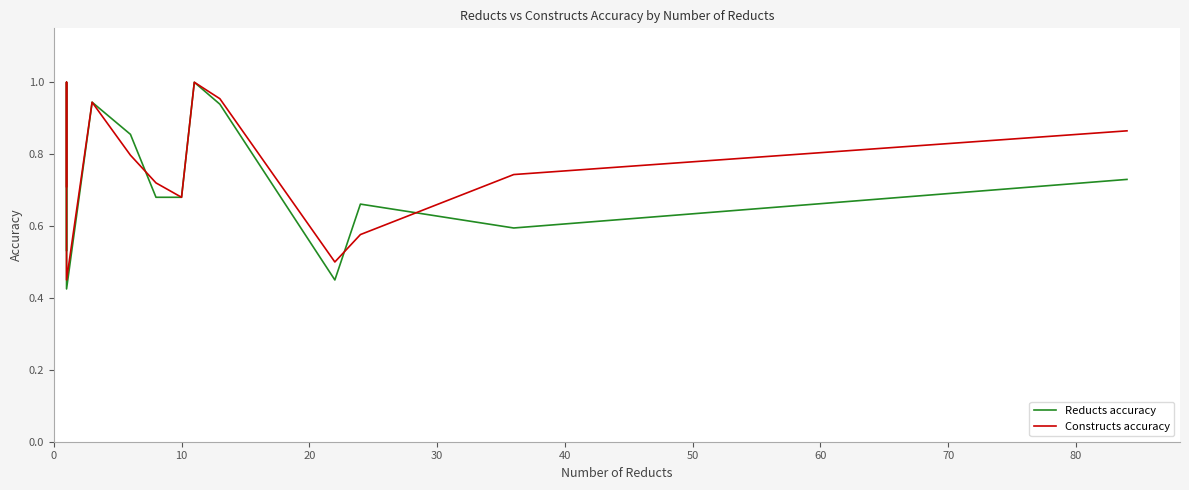

How many interior local peaks does the Reducts accuracy series have?

4